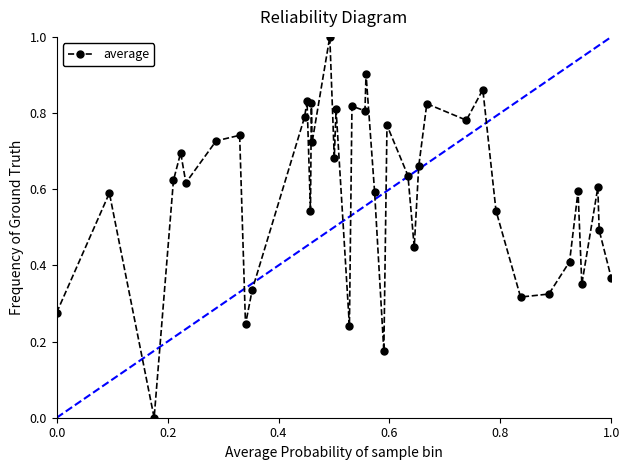

What is the sum of all values?

23.6